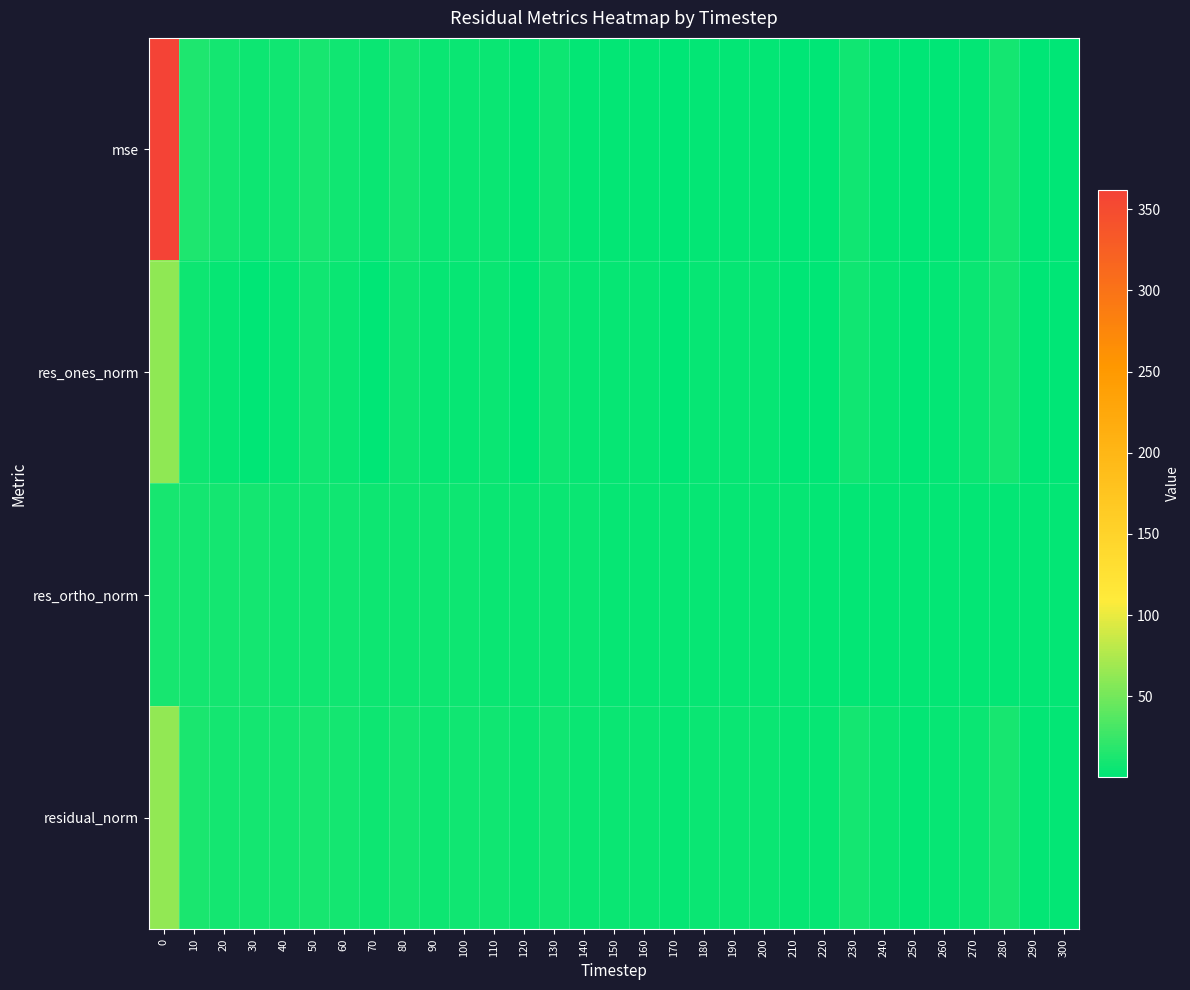

Which series has the largest range (max minus min)?

mse